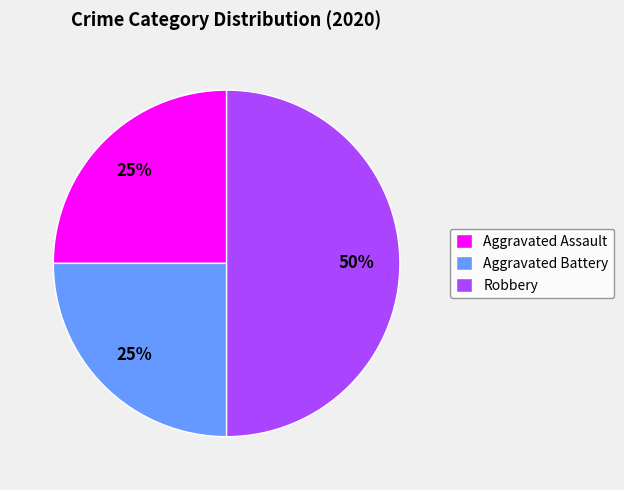

Is it true that Robbery is 39% of the pie?

False